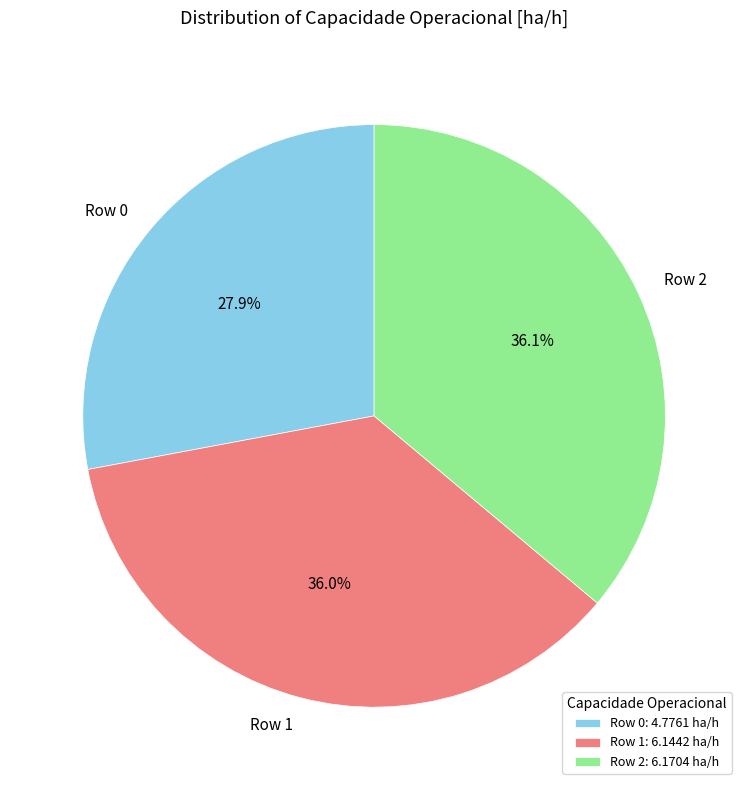

To the nearest percent, what percentage of the pie is Row 2?

36%